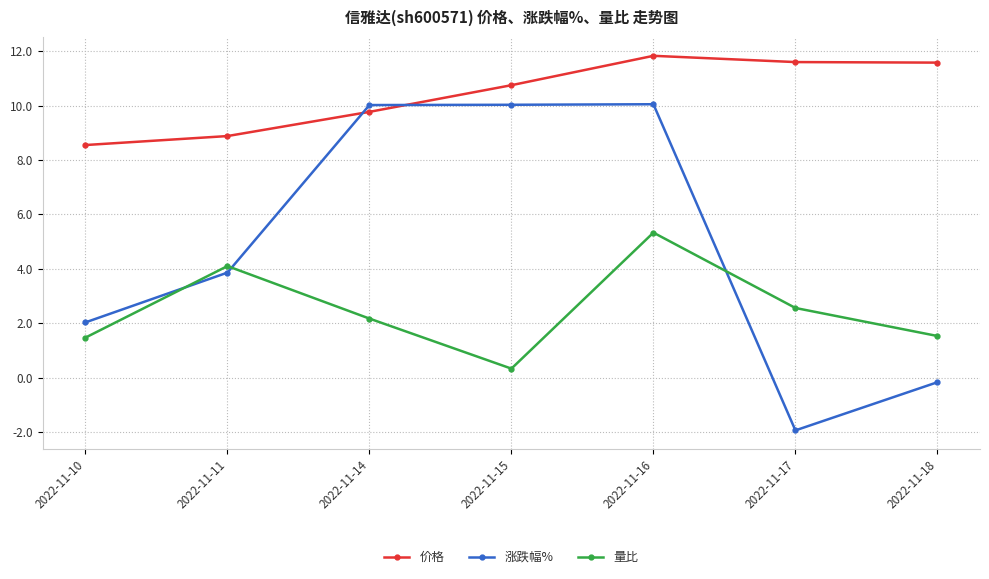

What is the average value of the 涨跌幅% series?

4.8